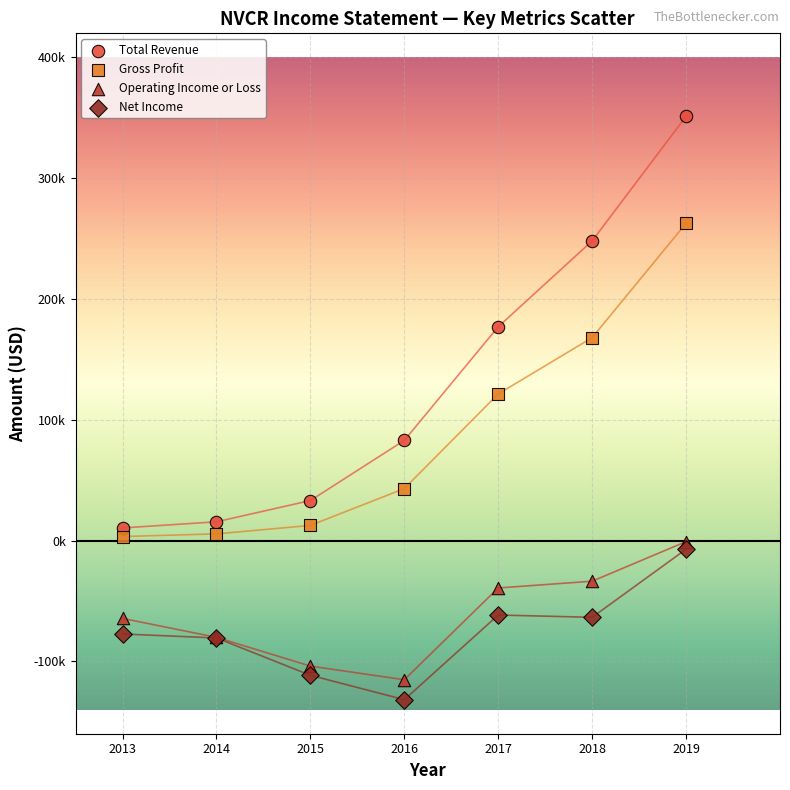

What are all the series names shown in the legend?

Total Revenue, Gross Profit, Operating Income or Loss, Net Income